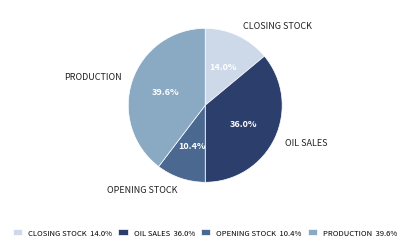

Does any single category account for the majority?

No